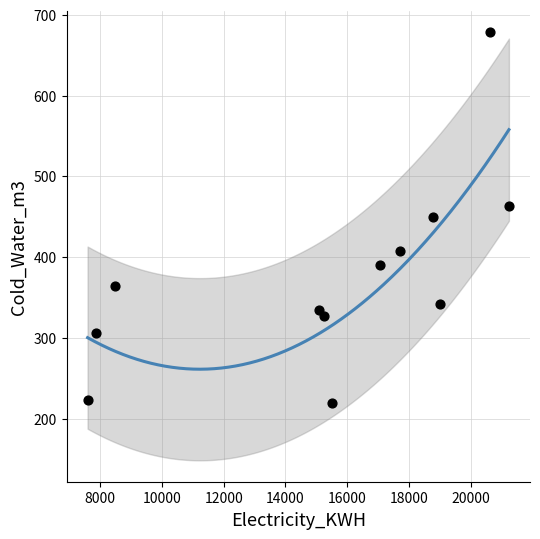

What is the range of X values (max minus min)?

13633.0